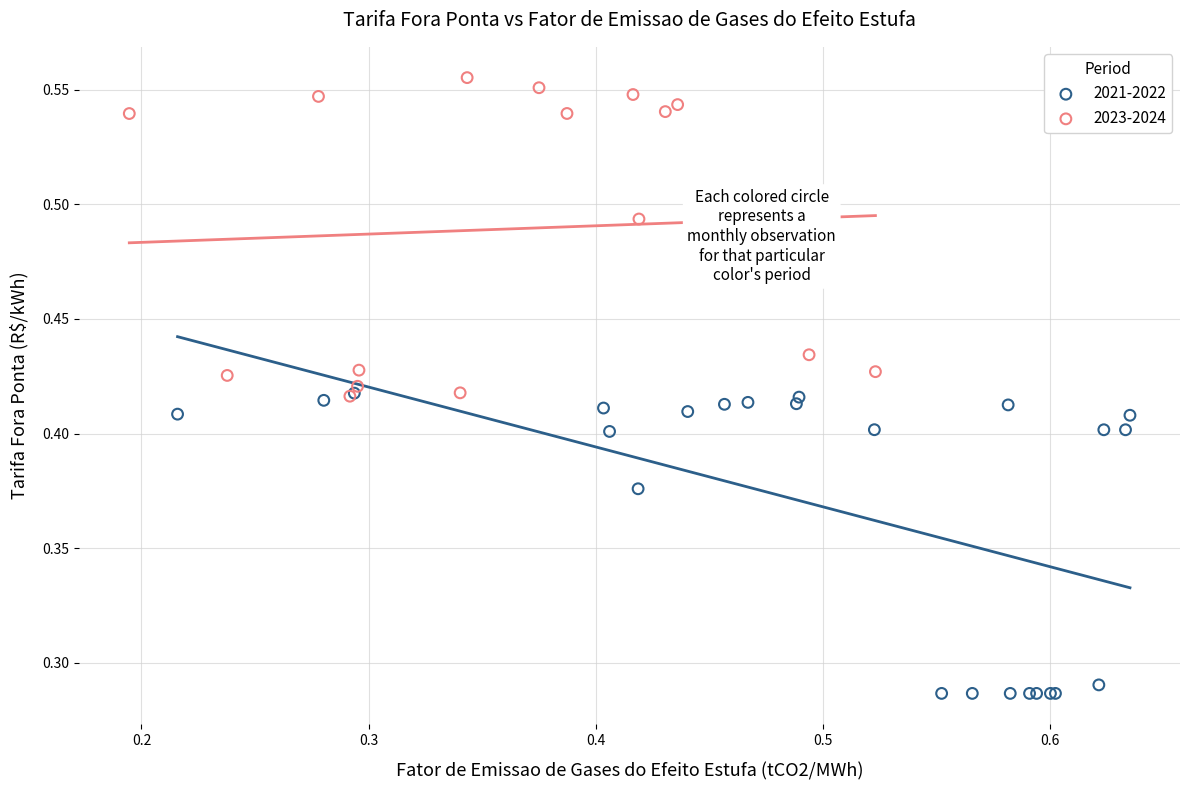

Which series reaches the minimum Y coordinate?

2021-2022